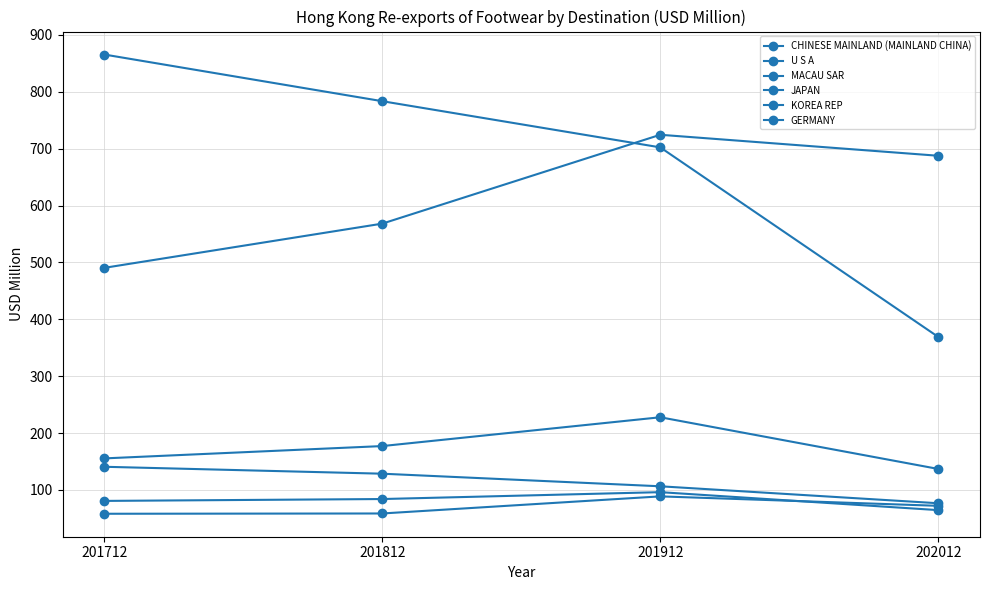

What is the average value of the U S A series?

680.1